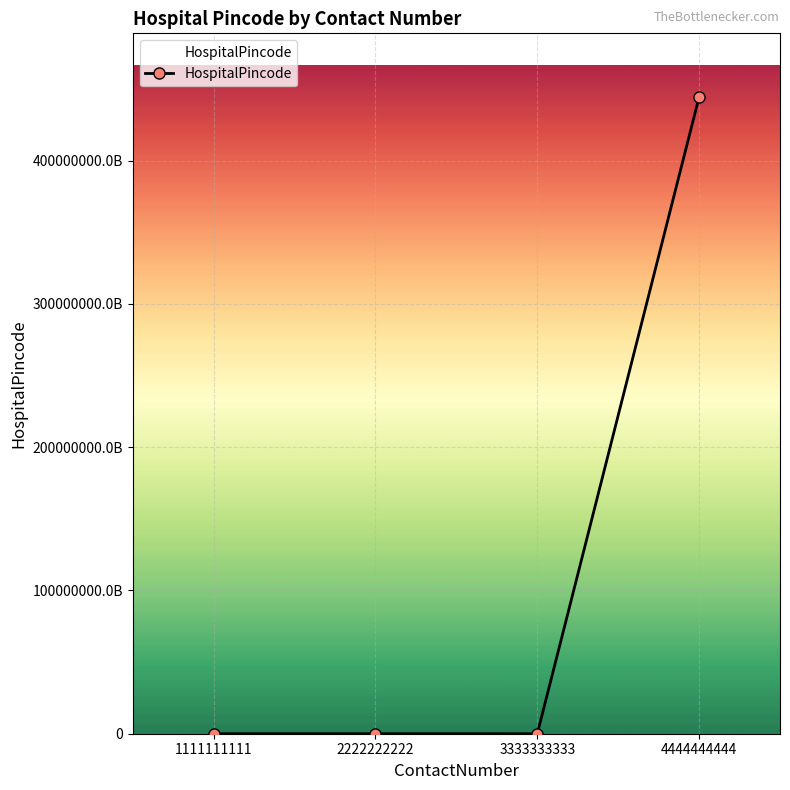

True or false: the data has more than 0 interior local peaks.

False